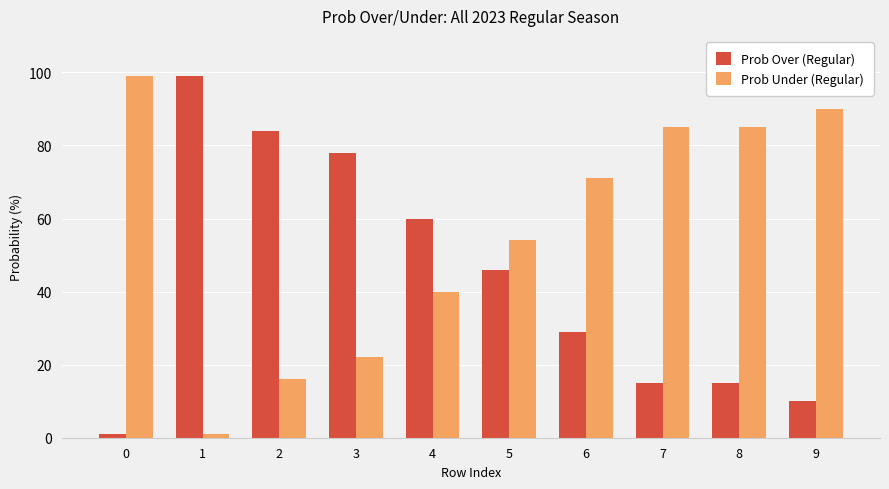

The value of Prob Under (Regular) at 5 is 31. True or false?

False